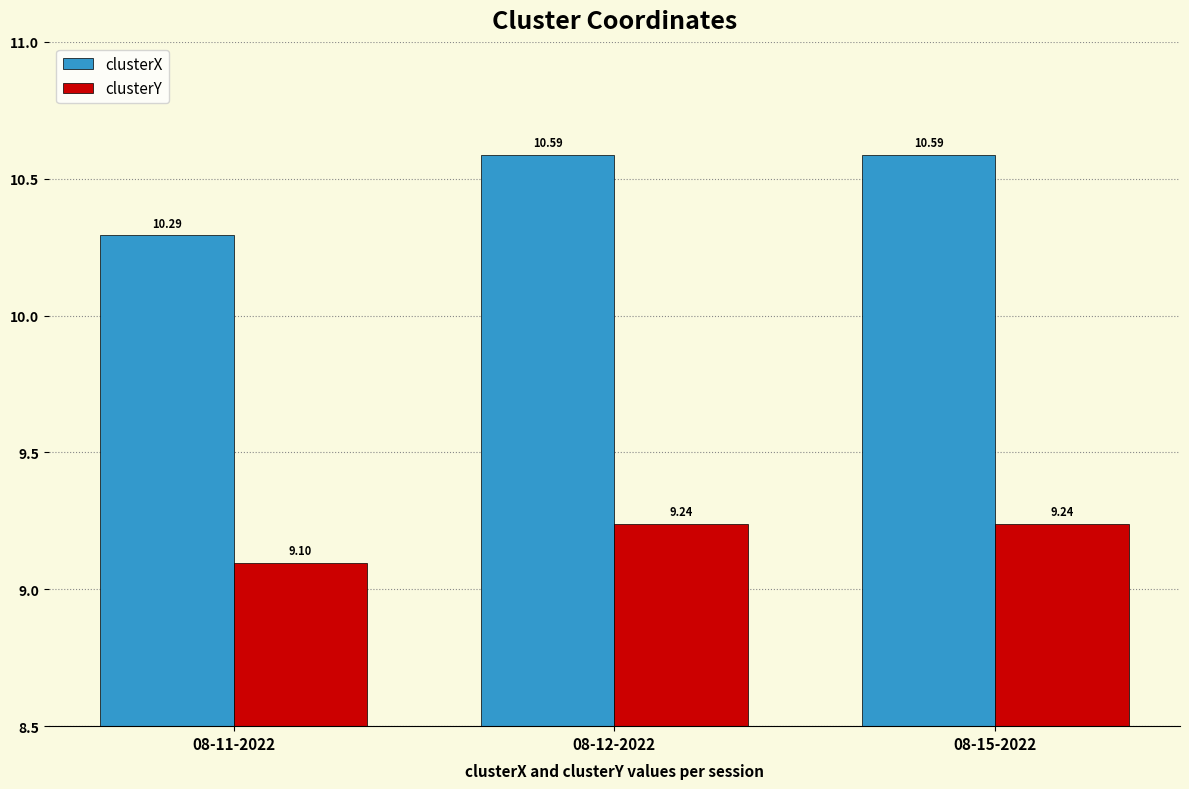

What is the difference between the clusterY values at 08-12-2022 and 08-11-2022?

0.1